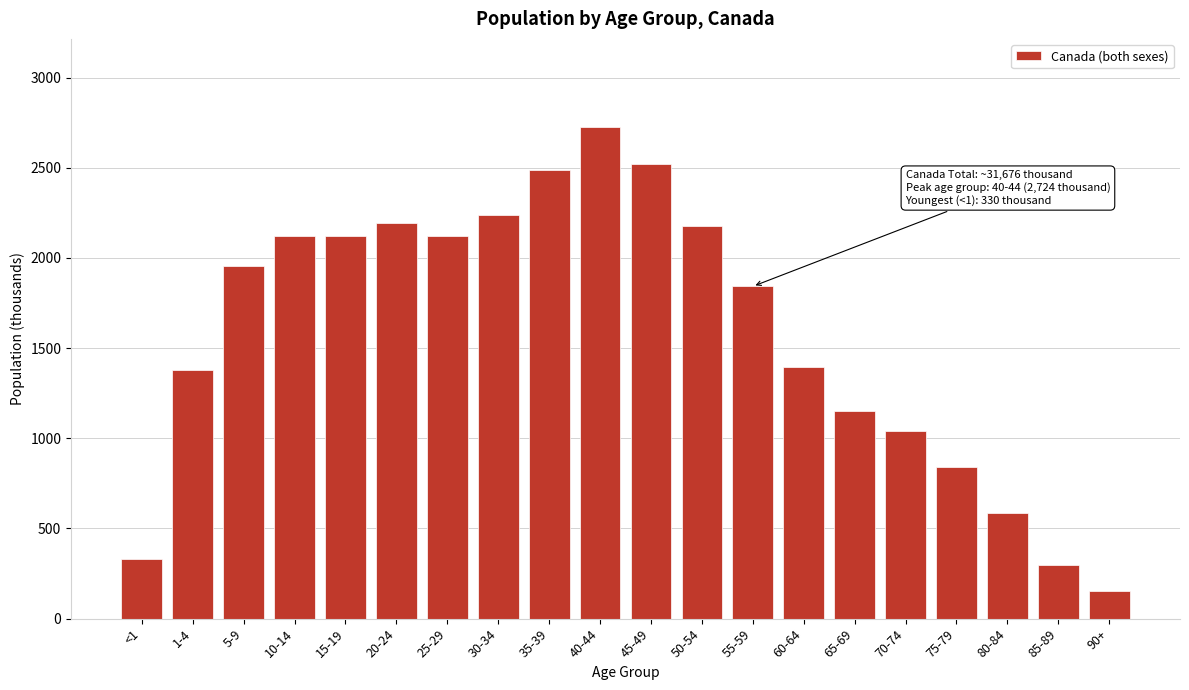

What is the greatest value displayed?

2724.0